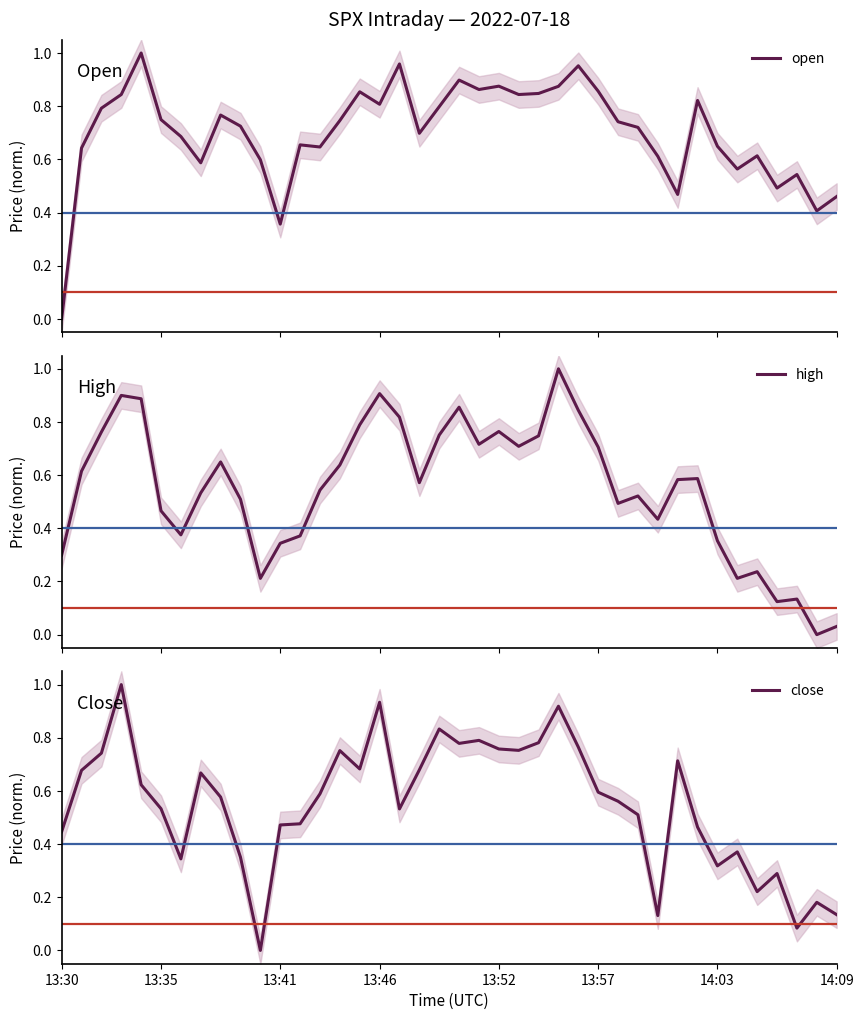

Which series ends up on top after the final intersection of open and close?

open